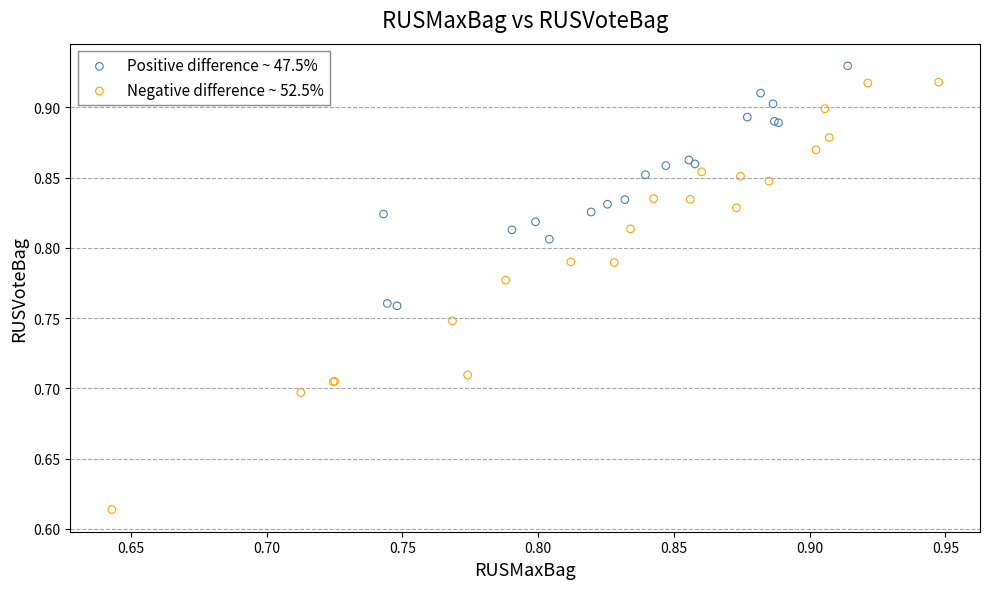

What are all the series names shown in the legend?

Positive difference ~ 47.5%, Negative difference ~ 52.5%